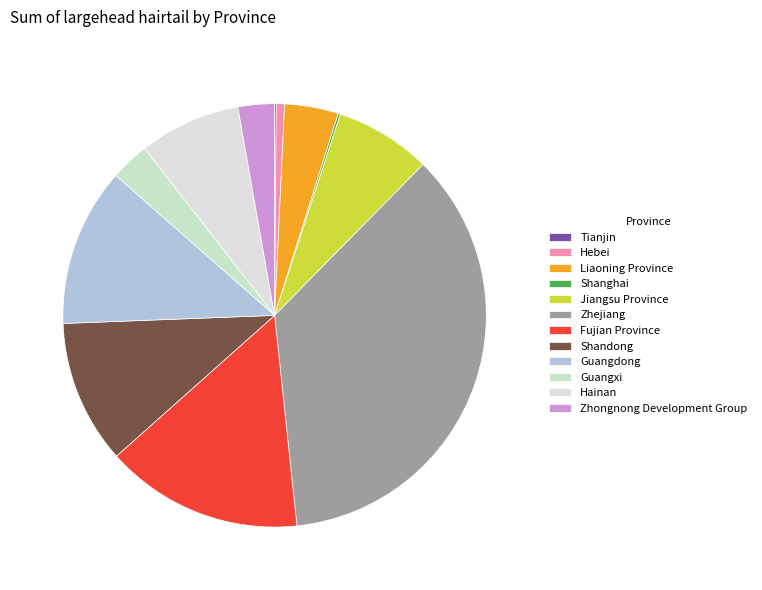

To the nearest percent, what is the difference between the Jiangsu Province and Hebei slice percentages?

7%